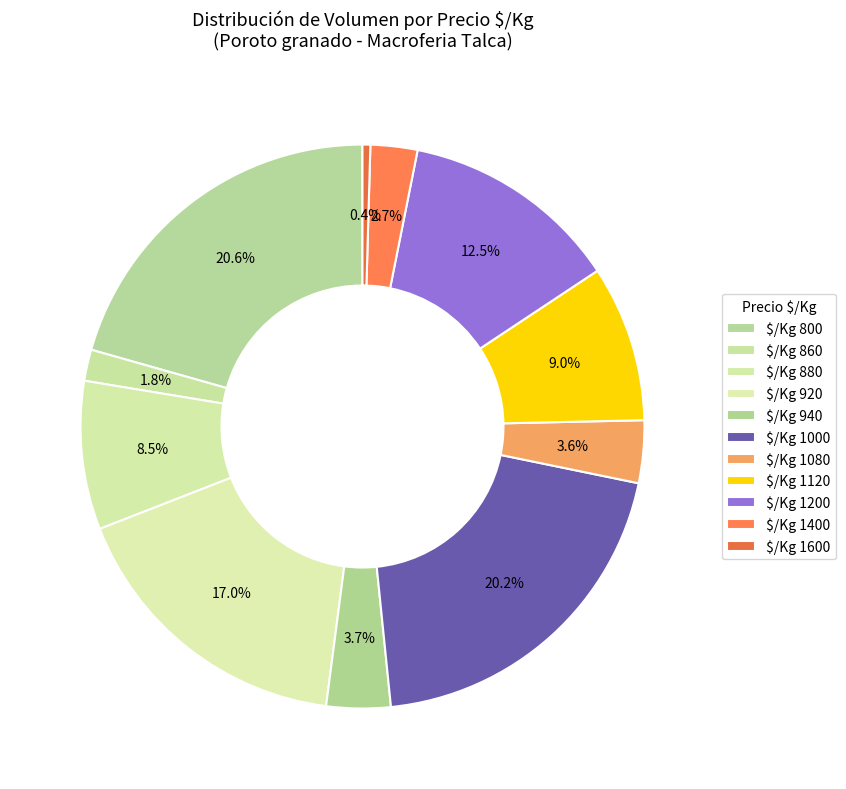

Count the number of slices in the pie.

11